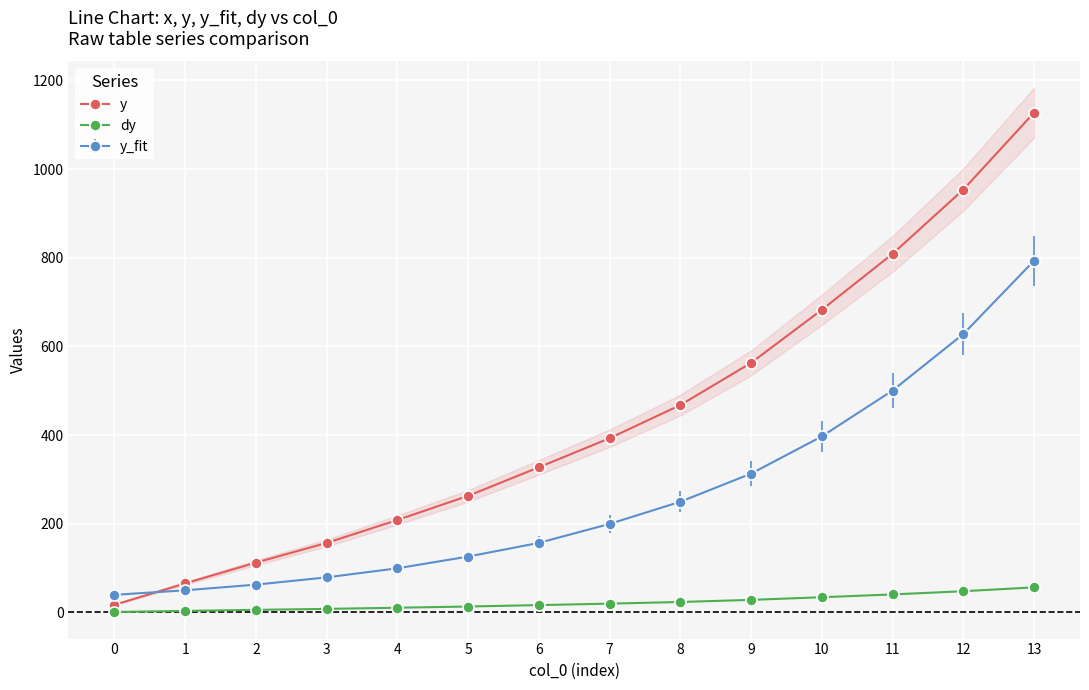

True or false: y and dy intersect in this chart.

False